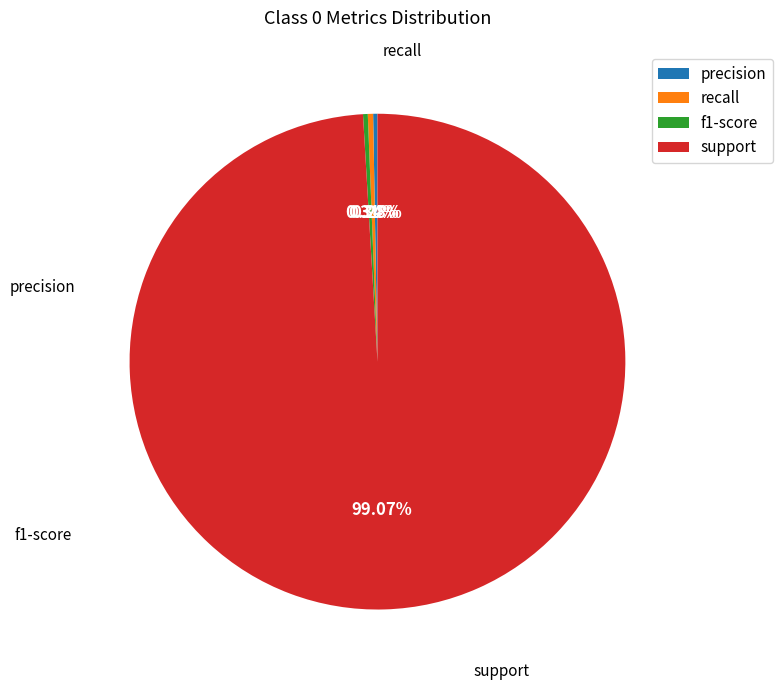

Is there a majority slice in this chart?

Yes